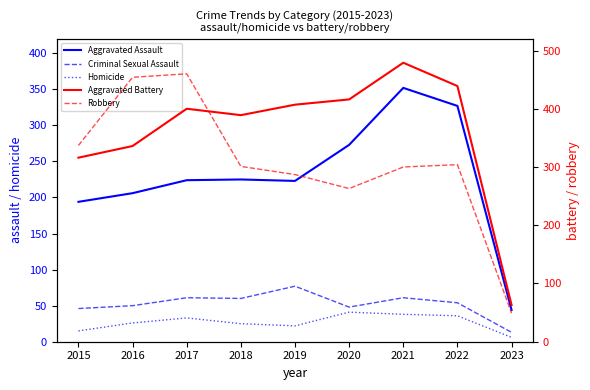

How many values in the Aggravated Assault series exceed 224?

4